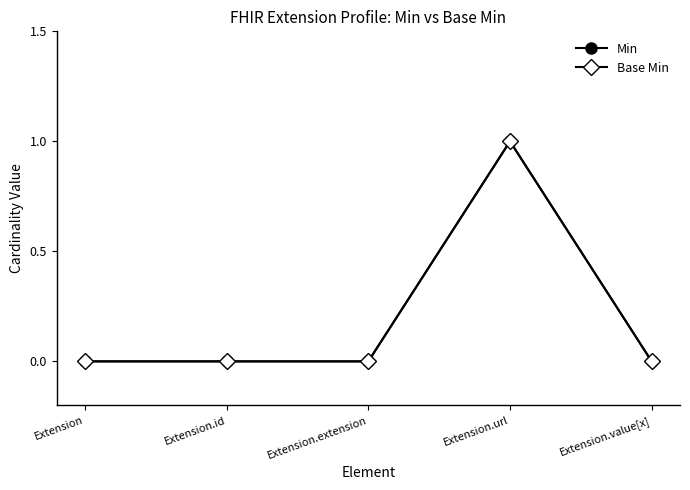

Reading left to right, extract all data points from this chart.

Min: Extension=0	Extension.id=0	Extension.extension=0	Extension.url=1	Extension.value[x]=0
Base Min: Extension=0	Extension.id=0	Extension.extension=0	Extension.url=1	Extension.value[x]=0